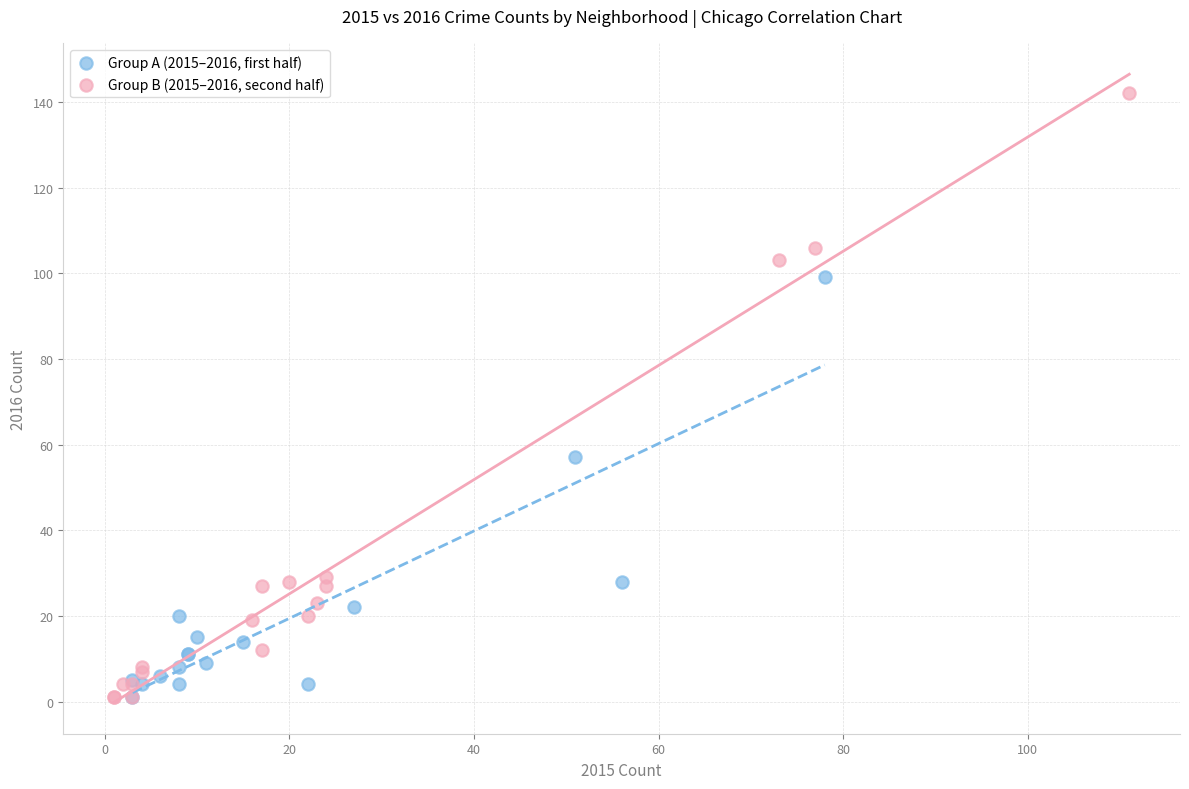

Which series has the largest Y range (max minus min)?

Group B (2015–2016, second half)